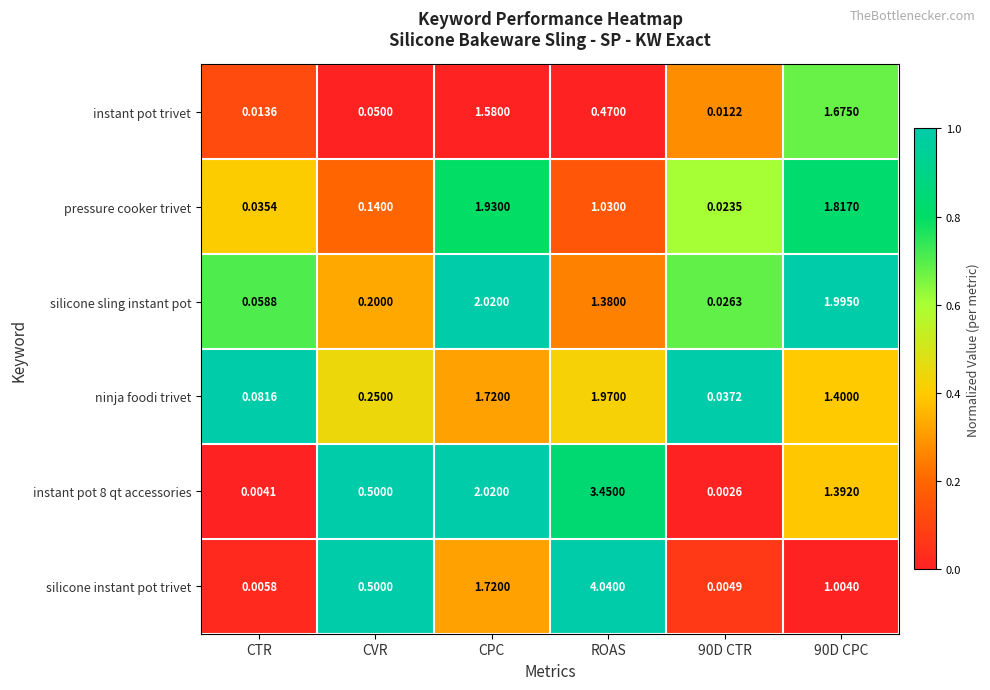

Is the value of instant pot 8 qt accessories at CPC greater than the value of silicone instant pot trivet at CVR?

Yes